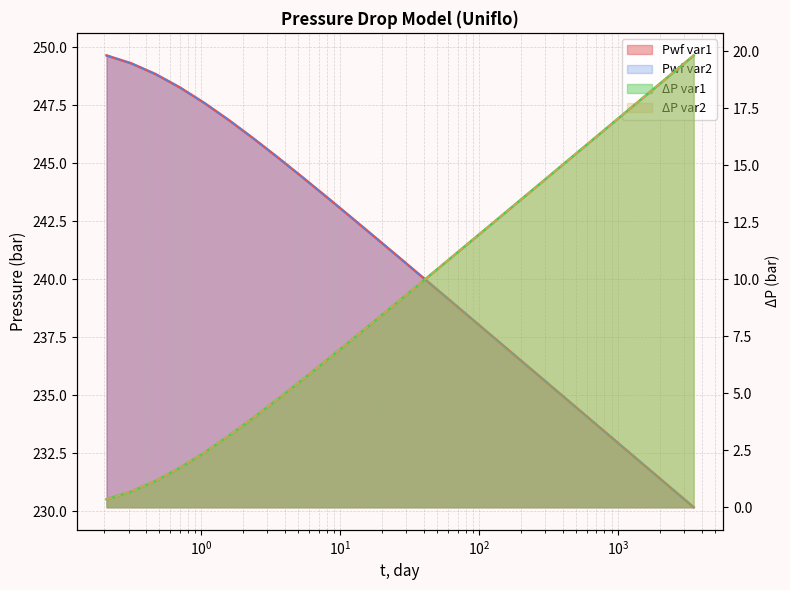

True or false: Pwf var1 and Pwf var2 intersect in this chart.

False